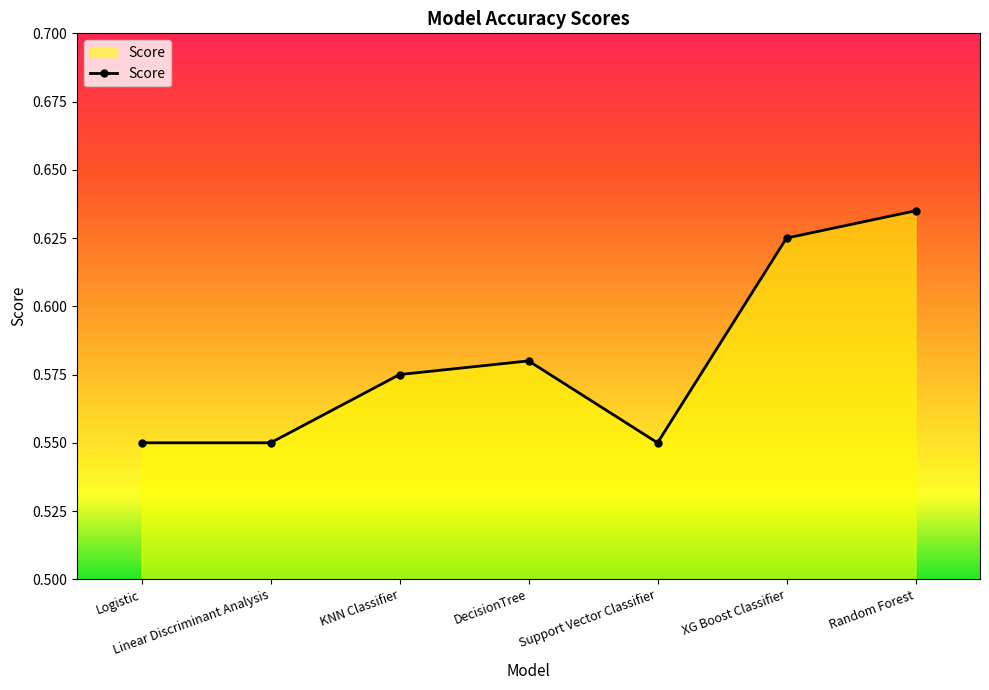

At which category does the chart reach its peak across all series?

Random Forest